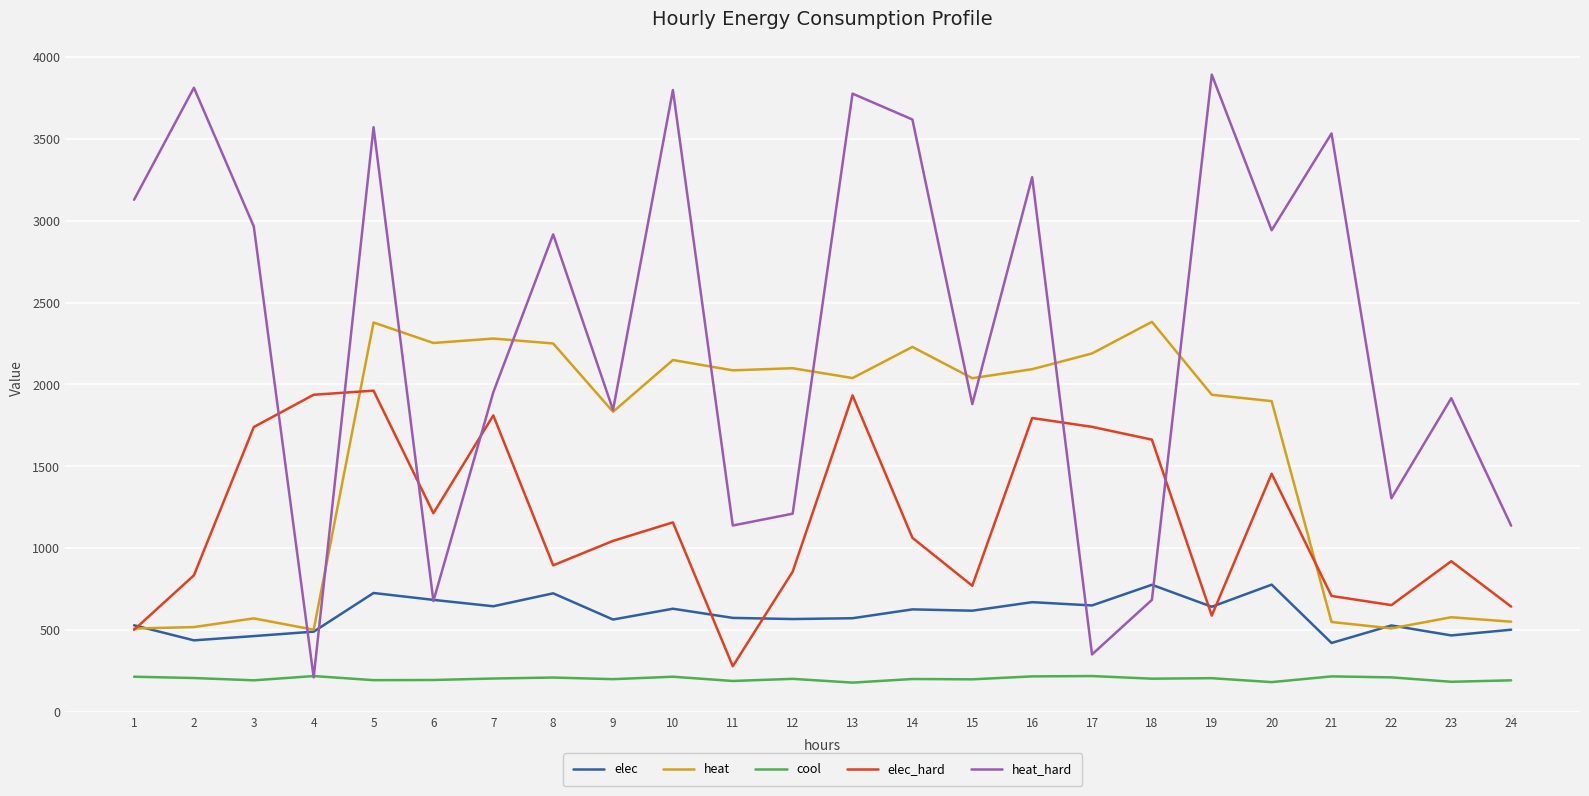

What is the spread (max minus min) of values at 15?

1838